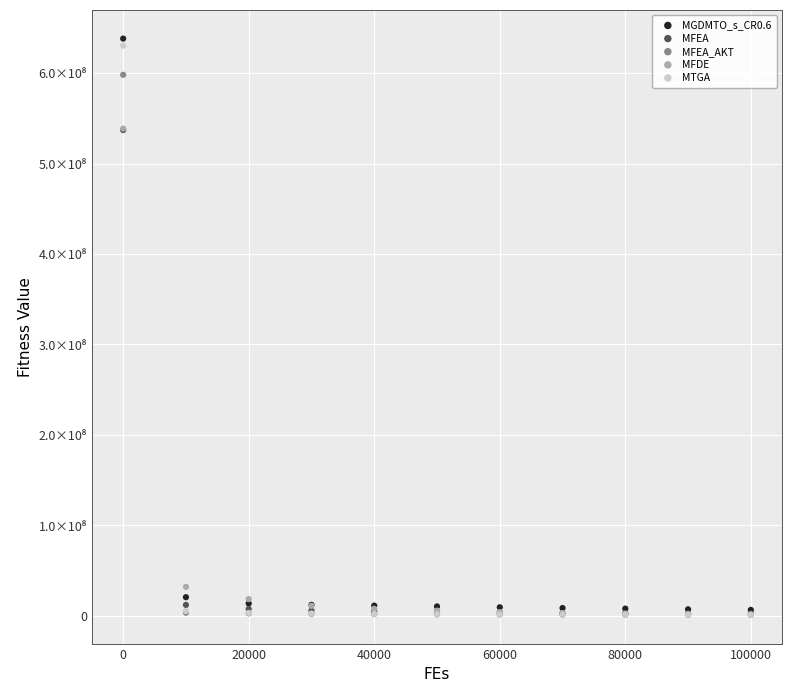

What are all the series names shown in the legend?

MGDMTO_s_CR0.6, MFEA, MFEA_AKT, MFDE, MTGA